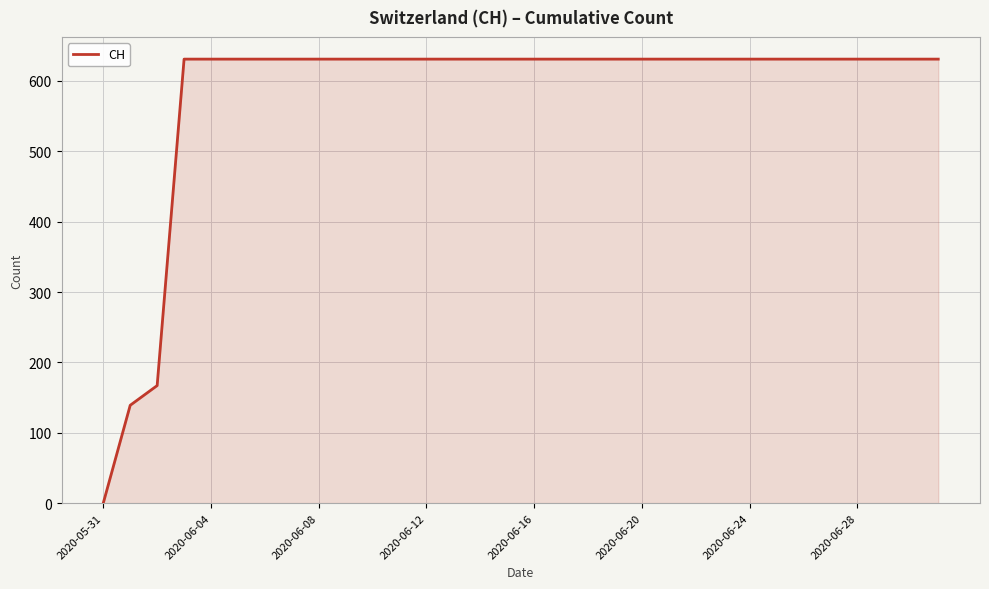

How many lines are shown in the chart?

1